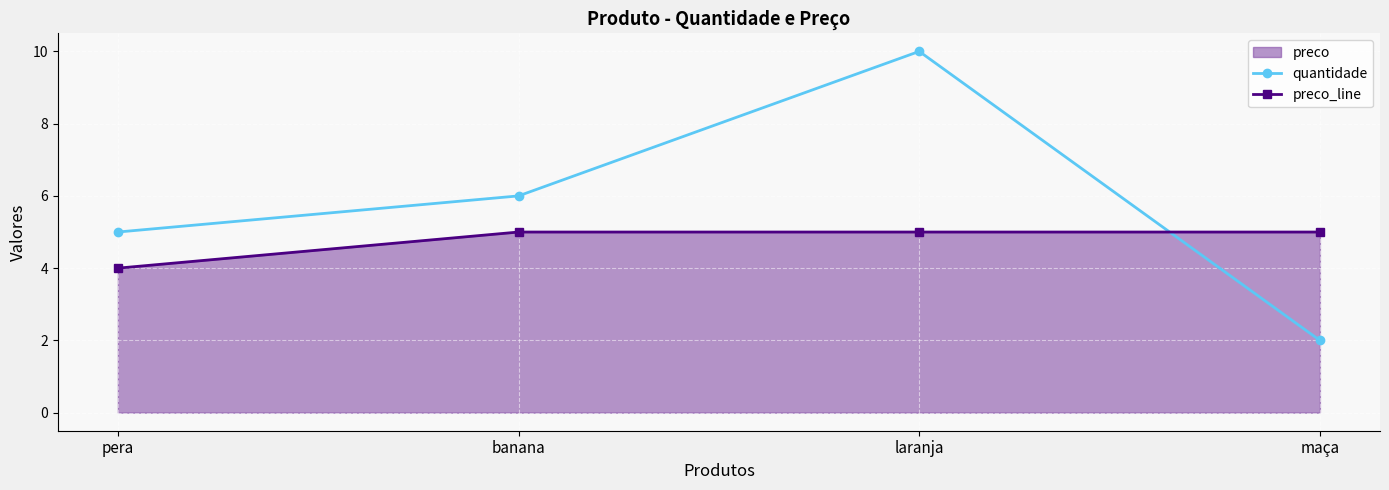

What is the total value across all series at banana?

11